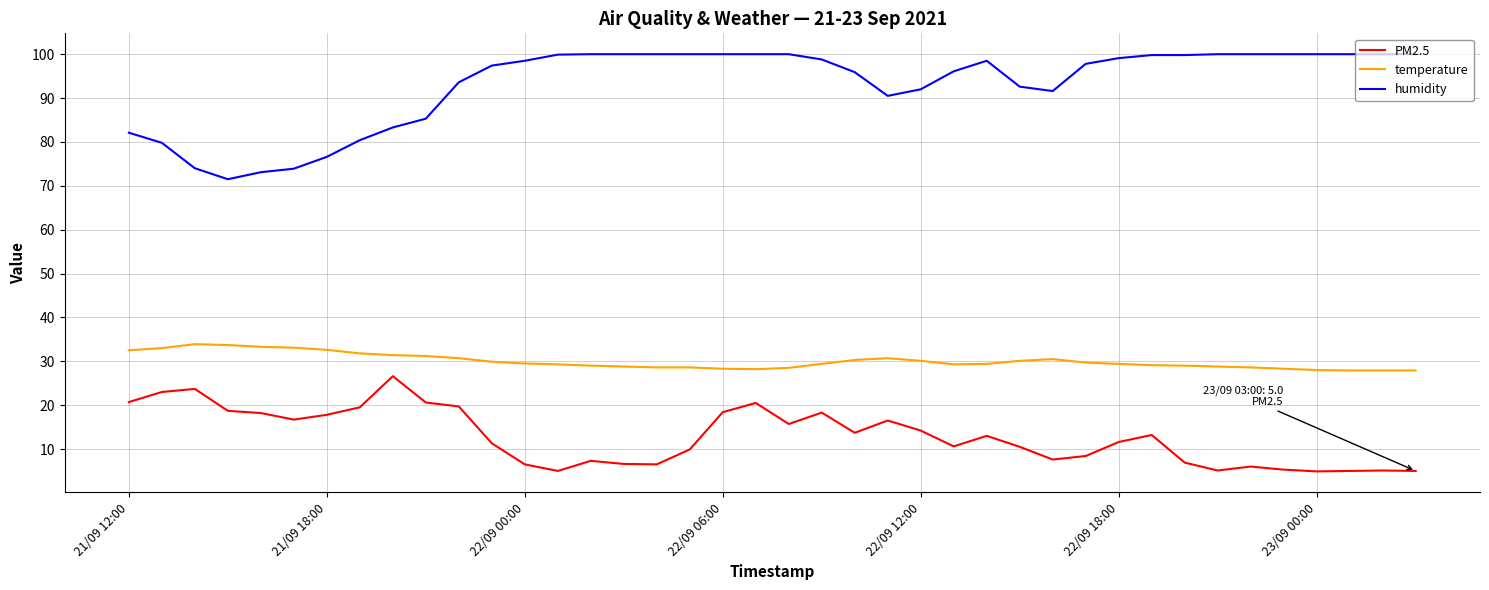

True or false: humidity and PM2.5 cross at least once.

False